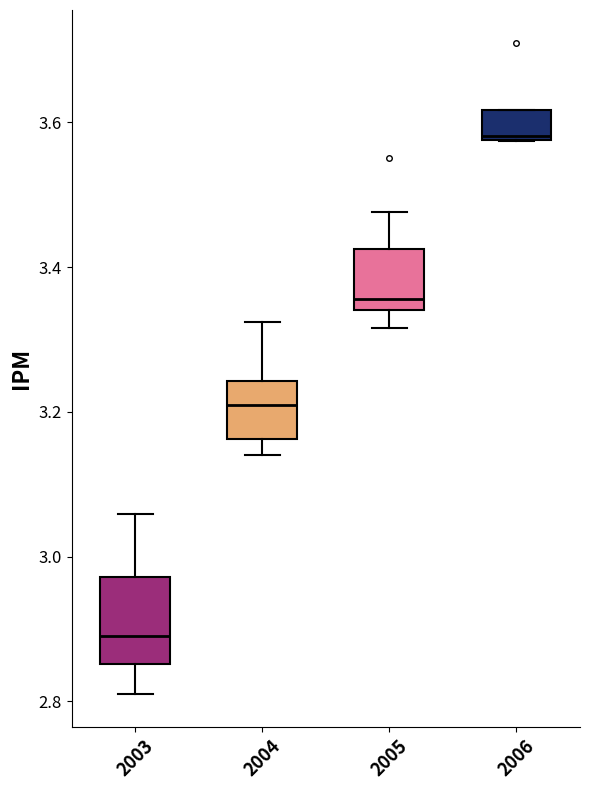

Which box's median line is the highest?

2006